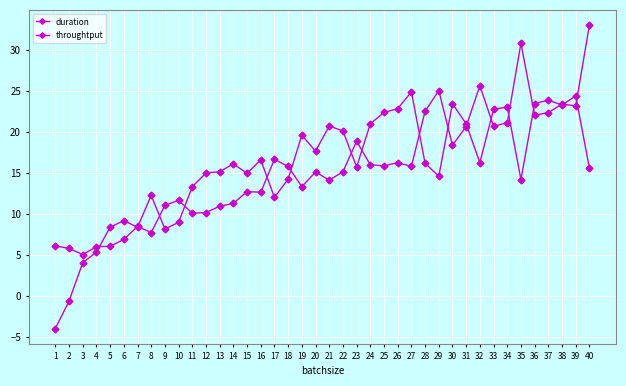

What is the approximate value of duration at 1?

6.1